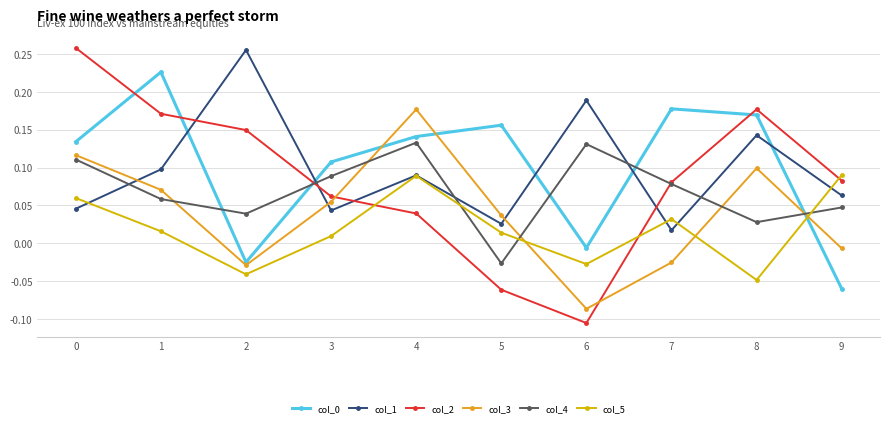

At how many categories does at least one series exceed 0?

10